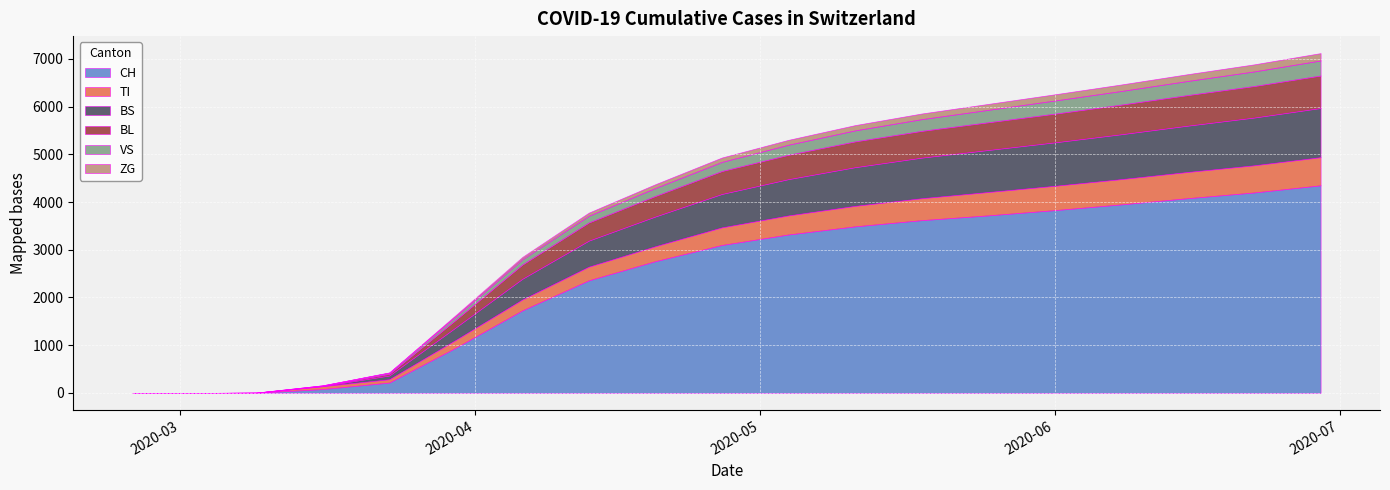

What is the maximum value for CH?

4350